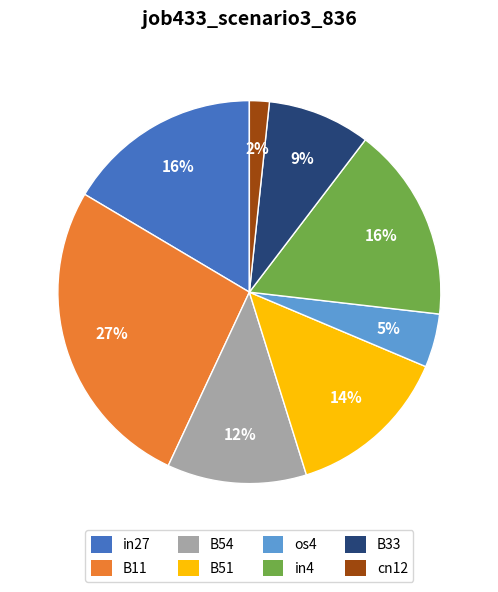

To the nearest percent, what portion does B11 represent?

27%